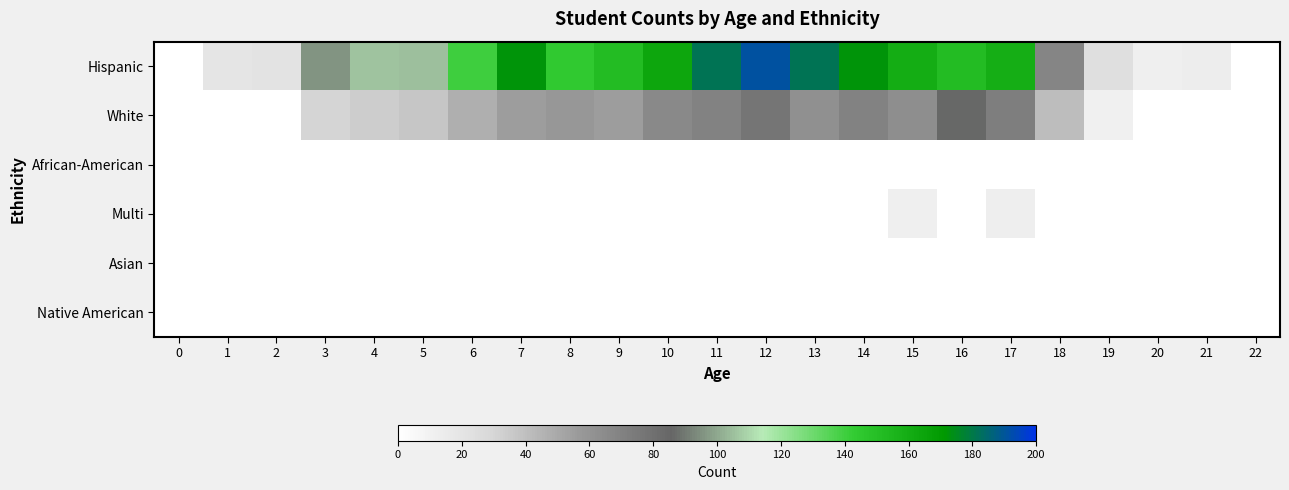

Reading left to right, list all the values displayed in this chart.

Hispanic: 0=0	1=19	2=21	3=96	4=106	5=105	6=140	7=172	8=144	9=151	10=164	11=182	12=191	13=182	14=172	15=160	16=151	17=159	18=68	19=24	20=12	21=14	22=0
White: 0=0	1=0	2=0	3=30	4=34	5=37	6=47	7=55	8=58	9=55	10=66	11=70	12=77	13=62	14=70	15=63	16=86	17=72	18=41	19=11	20=0	21=0	22=0
African-American: 0=0	1=0	2=0	3=0	4=0	5=0	6=0	7=0	8=0	9=0	10=0	11=0	12=0	13=0	14=0	15=0	16=0	17=0	18=0	19=0	20=0	21=0	22=0
Multi: 0=0	1=0	2=0	3=0	4=0	5=0	6=0	7=0	8=0	9=0	10=0	11=0	12=0	13=0	14=0	15=12	16=0	17=13	18=0	19=0	20=0	21=0	22=0
Asian: 0=0	1=0	2=0	3=0	4=0	5=0	6=0	7=0	8=0	9=0	10=0	11=0	12=0	13=0	14=0	15=0	16=0	17=0	18=0	19=0	20=0	21=0	22=0
Native American: 0=0	1=0	2=0	3=0	4=0	5=0	6=0	7=0	8=0	9=0	10=0	11=0	12=0	13=0	14=0	15=0	16=0	17=0	18=0	19=0	20=0	21=0	22=0